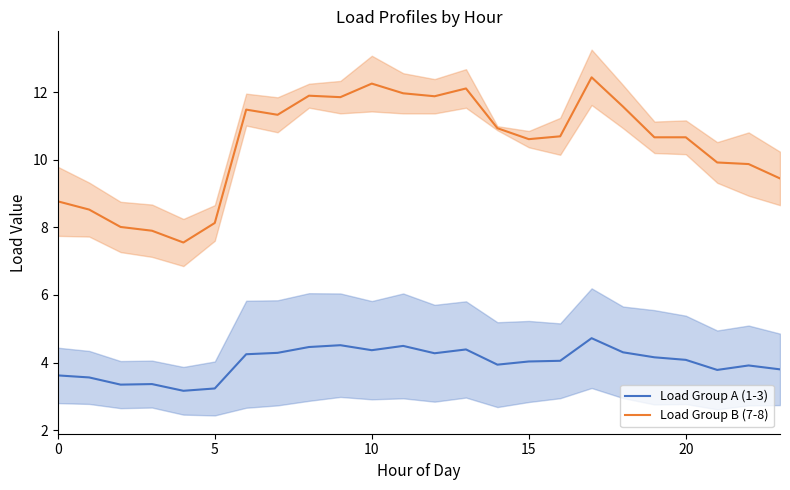

True or false: Load Group B (7-8) and Load Group A (1-3) intersect in this chart.

False